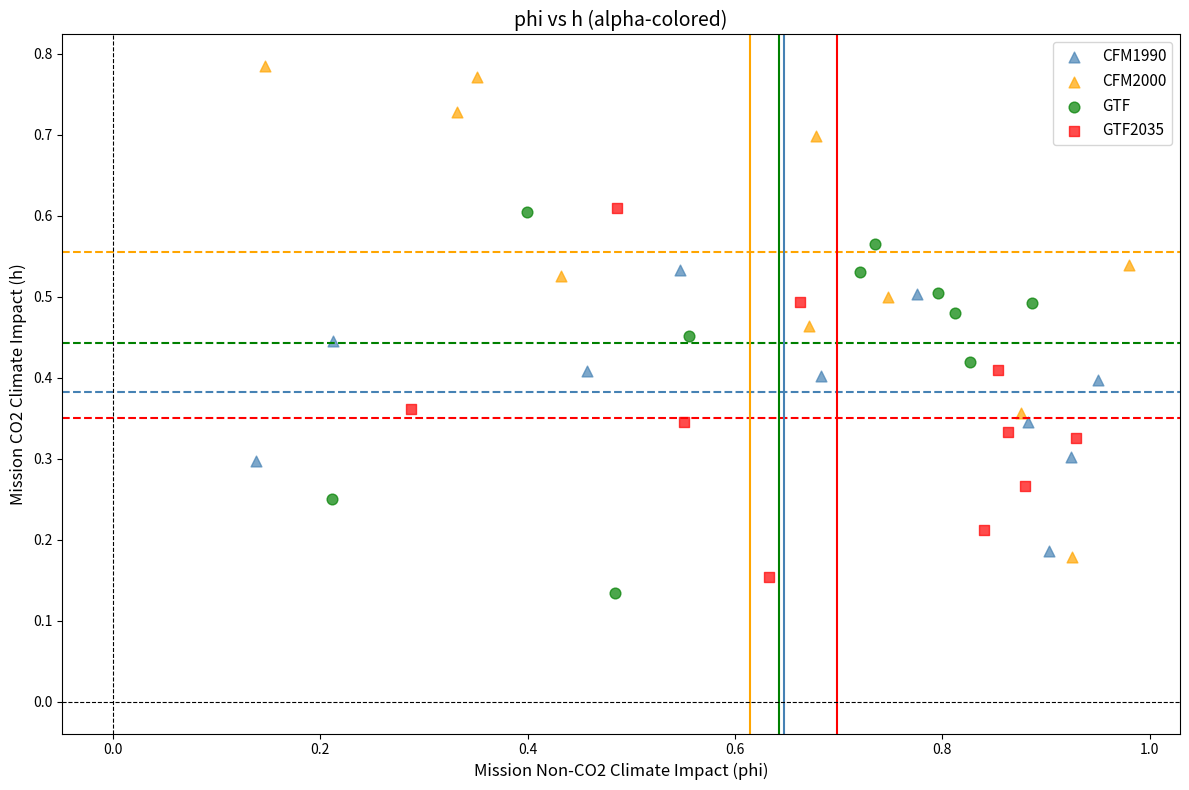

Which series contains the lowest Y value?

GTF